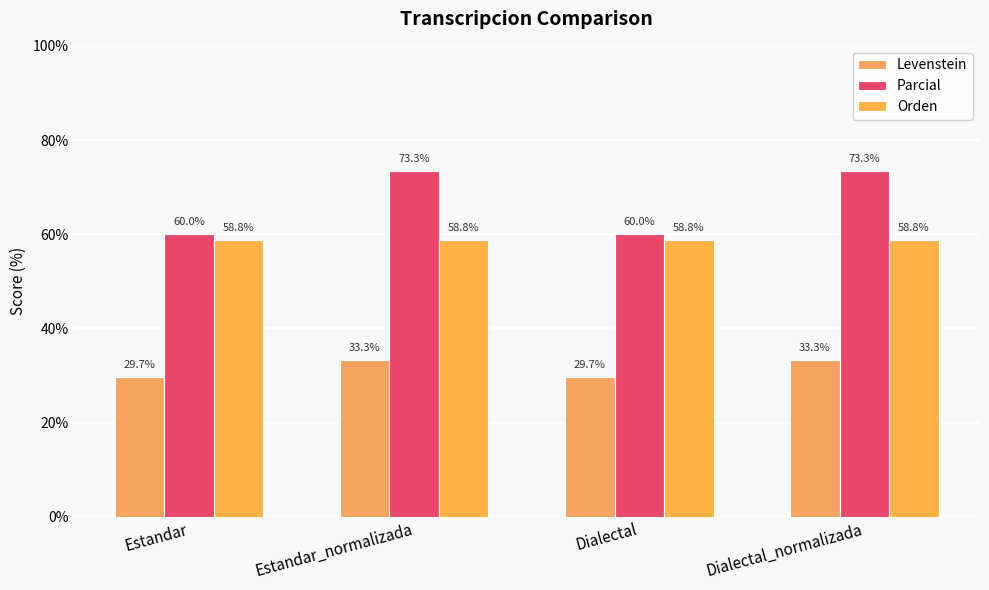

Reading left to right, transcribe all the data shown in this chart.

Levenstein: Estandar=29.7	Estandar_normalizada=33.3	Dialectal=29.7	Dialectal_normalizada=33.3
Parcial: Estandar=60.0	Estandar_normalizada=73.3	Dialectal=60.0	Dialectal_normalizada=73.3
Orden: Estandar=58.8	Estandar_normalizada=58.8	Dialectal=58.8	Dialectal_normalizada=58.8